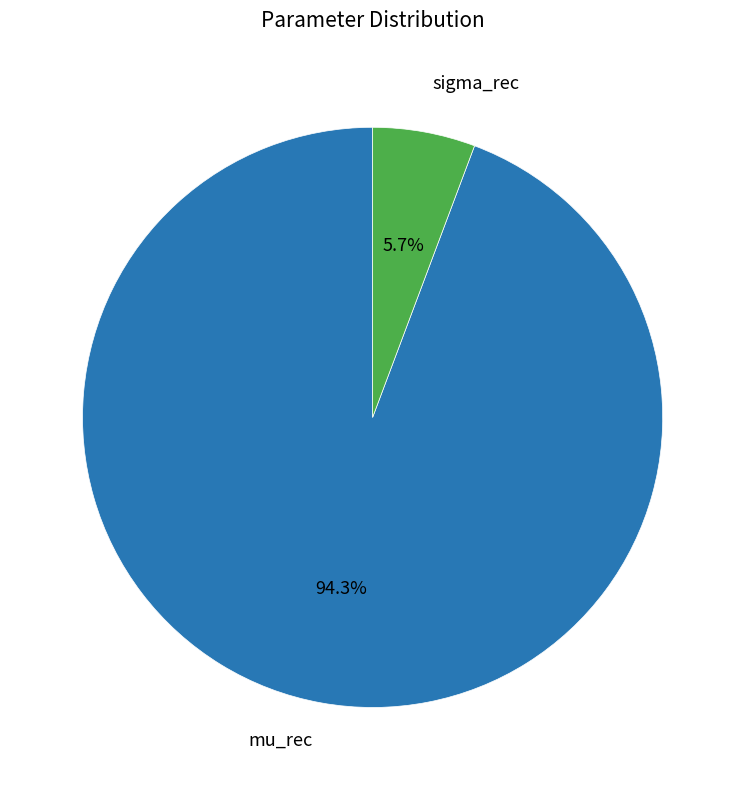

Is there any slice that represents more than half of the pie?

Yes